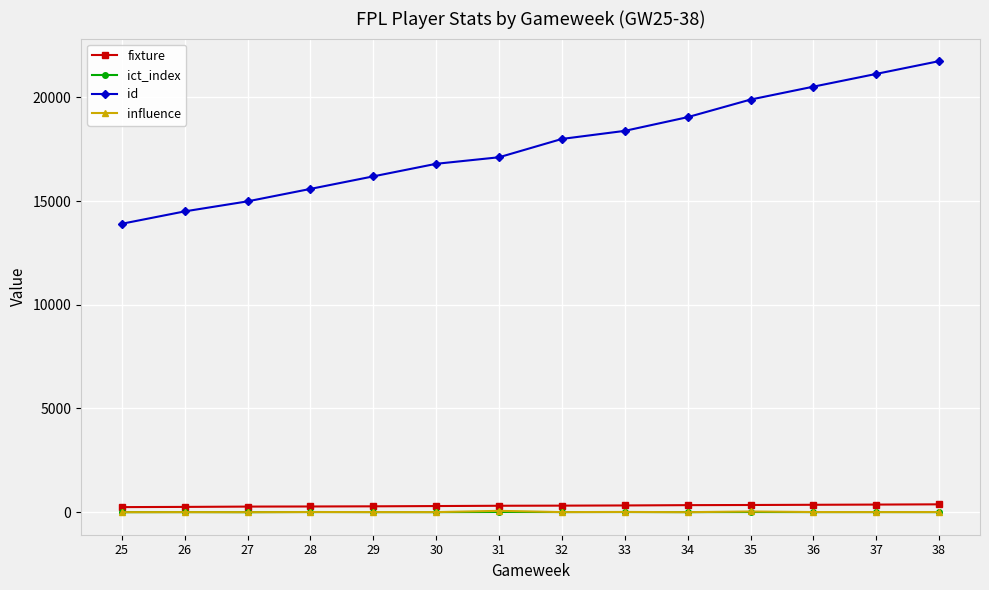

Which series changed the most between 26 and 36?

id